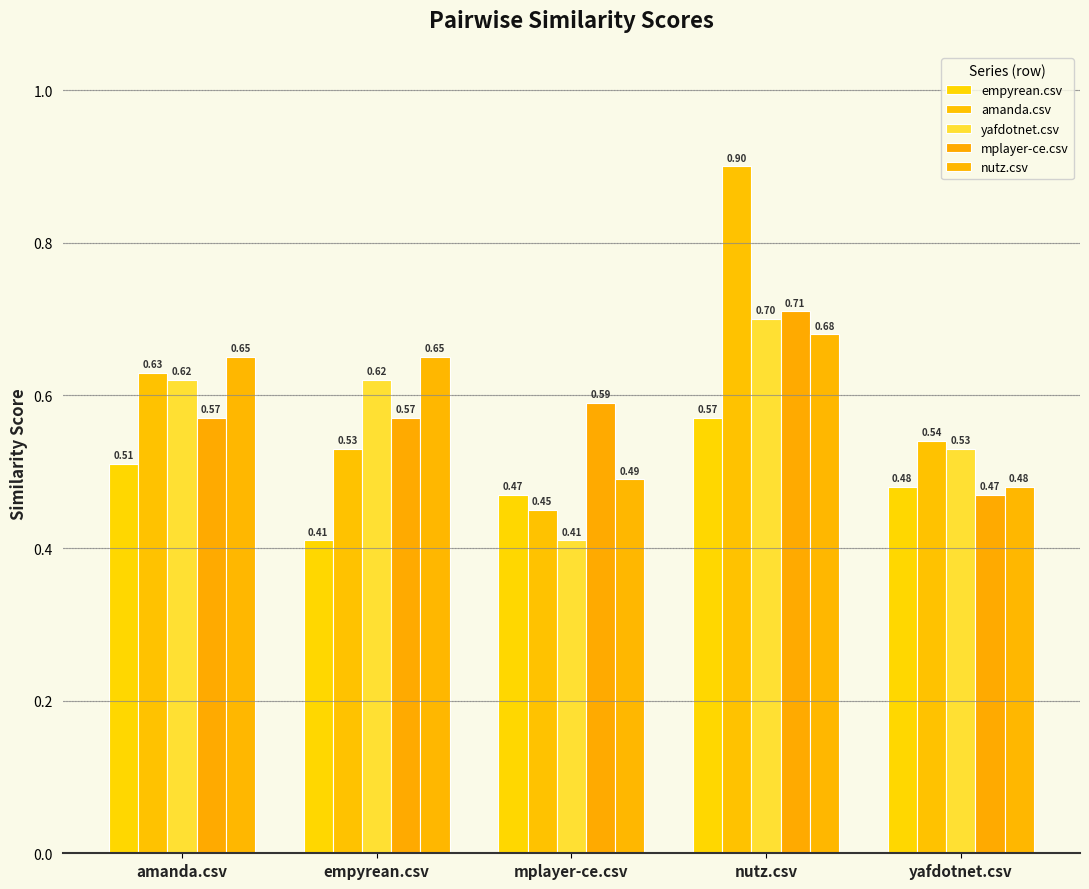

Reading right to left, extract all data points from this chart.

empyrean.csv: yafdotnet.csv=0.5	nutz.csv=0.6	mplayer-ce.csv=0.5	empyrean.csv=0.4	amanda.csv=0.5
amanda.csv: yafdotnet.csv=0.5	nutz.csv=0.9	mplayer-ce.csv=0.5	empyrean.csv=0.5	amanda.csv=0.6
yafdotnet.csv: yafdotnet.csv=0.5	nutz.csv=0.7	mplayer-ce.csv=0.4	empyrean.csv=0.6	amanda.csv=0.6
mplayer-ce.csv: yafdotnet.csv=0.5	nutz.csv=0.7	mplayer-ce.csv=0.6	empyrean.csv=0.6	amanda.csv=0.6
nutz.csv: yafdotnet.csv=0.5	nutz.csv=0.7	mplayer-ce.csv=0.5	empyrean.csv=0.7	amanda.csv=0.7